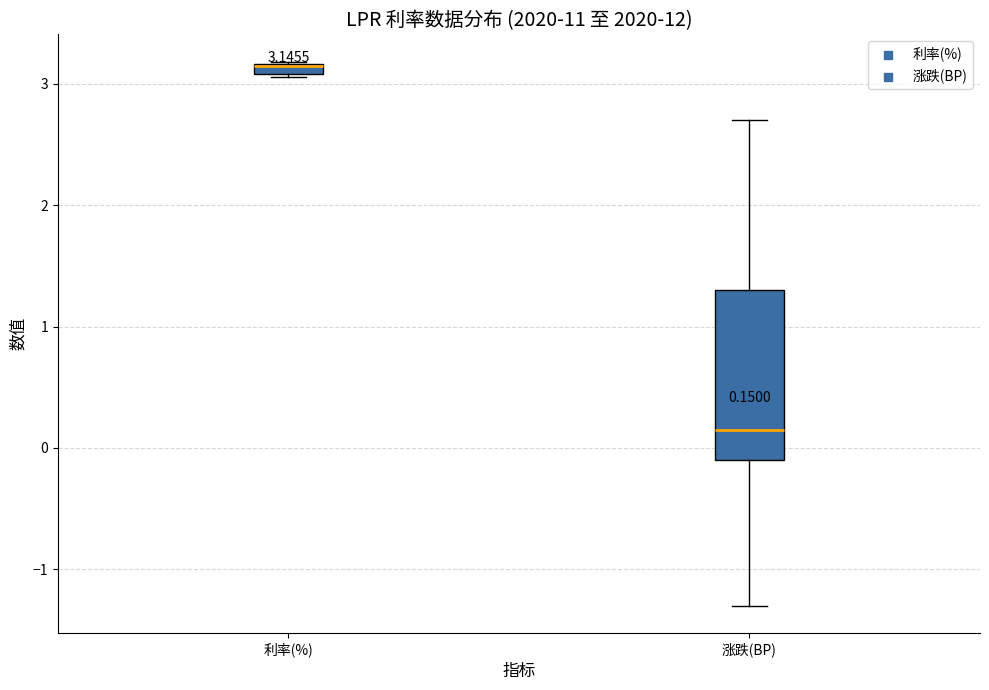

Comparing the boxes themselves (not the whiskers), which one is the tallest?

涨跌(BP)